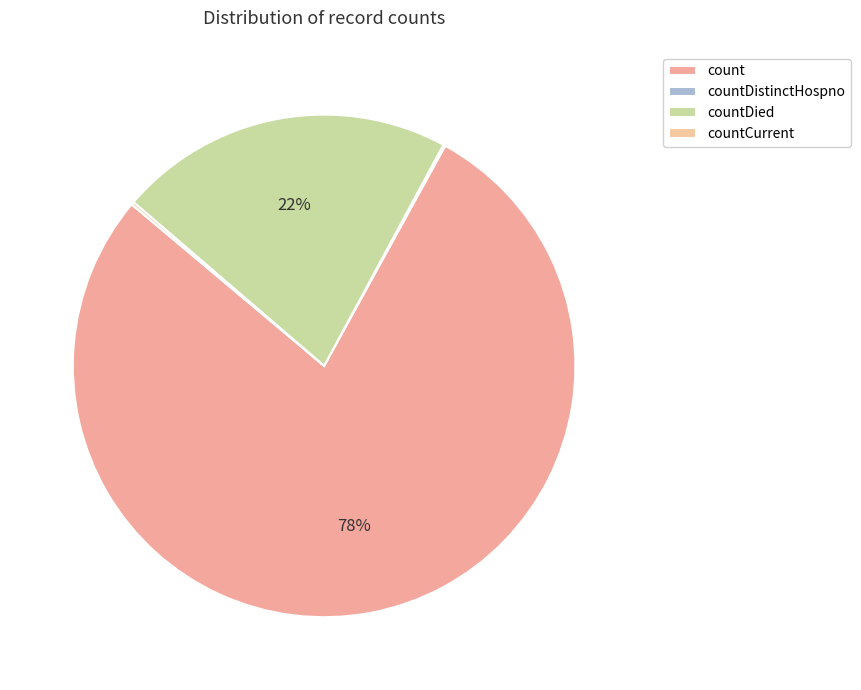

Count the number of slices in the pie.

4